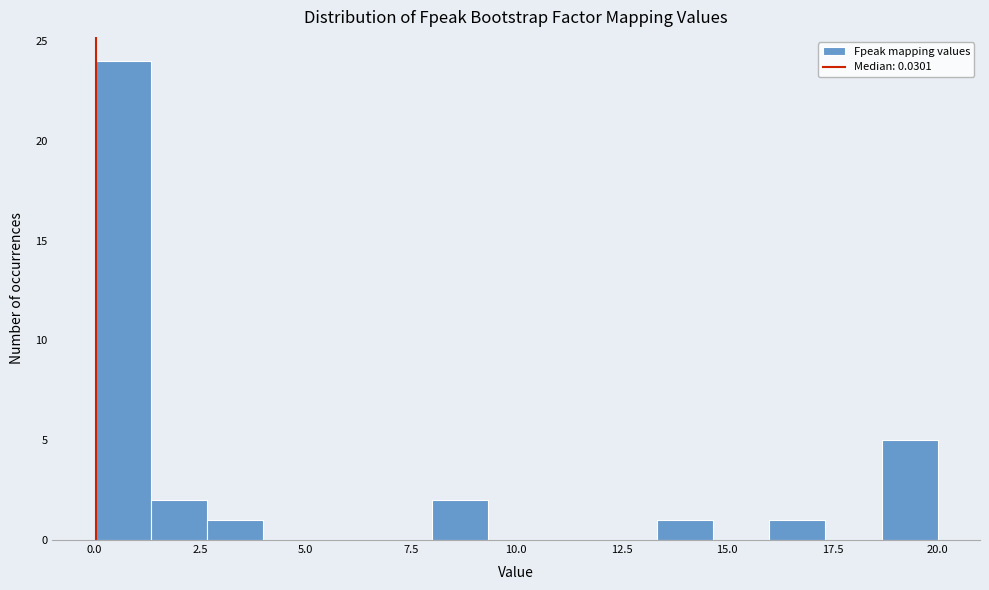

Read against the x-axis, roughly where is the centre of the tallest bar?

0.5